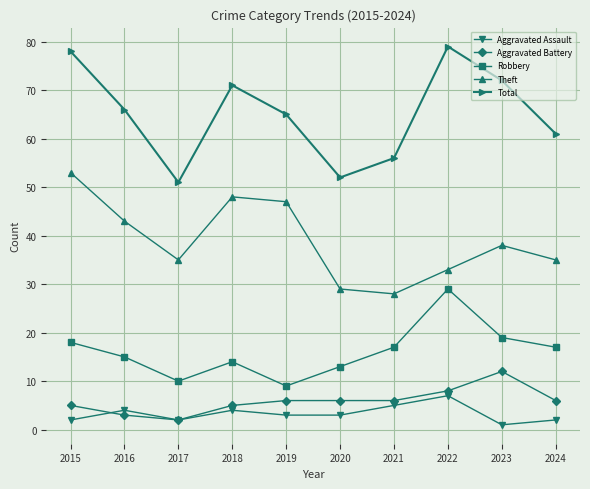

What is the sum of the Aggravated Assault values at 2017 and 2019?

5